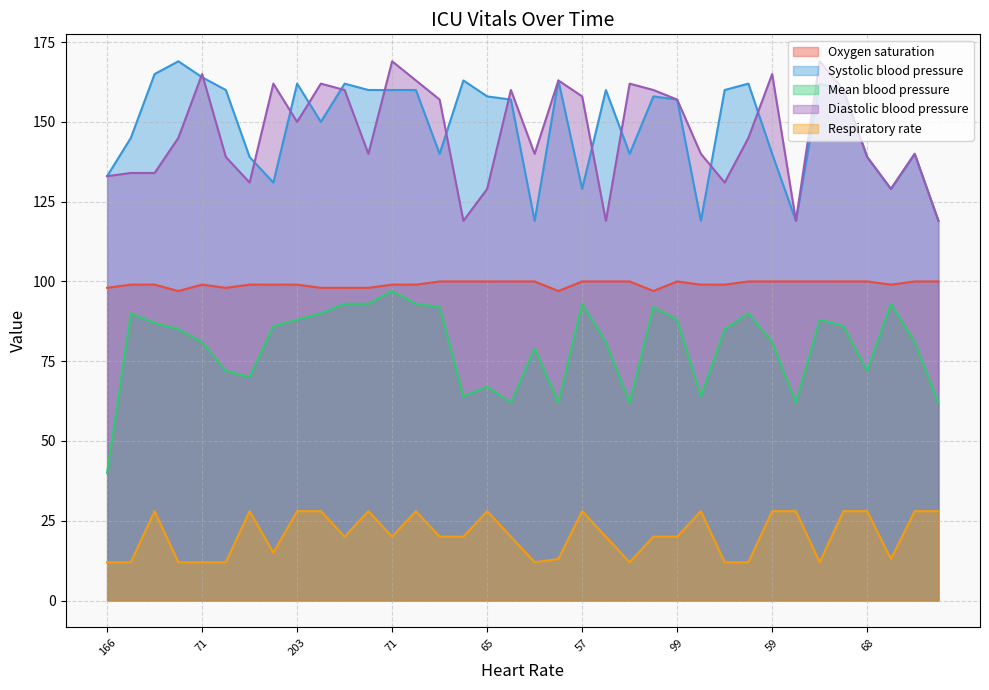

List the labels in order of Oxygen saturation value, largest first.

14, 15, 16, 17, 18, 20, 21, 22, 24, 27, 28, 29, 30, 31, 32, 34, 35, 71, 203, 65, 99, 59, 68, 12, 13, 25, 26, 33, 166, 57, 9, 10, 11, 71, 19, 23